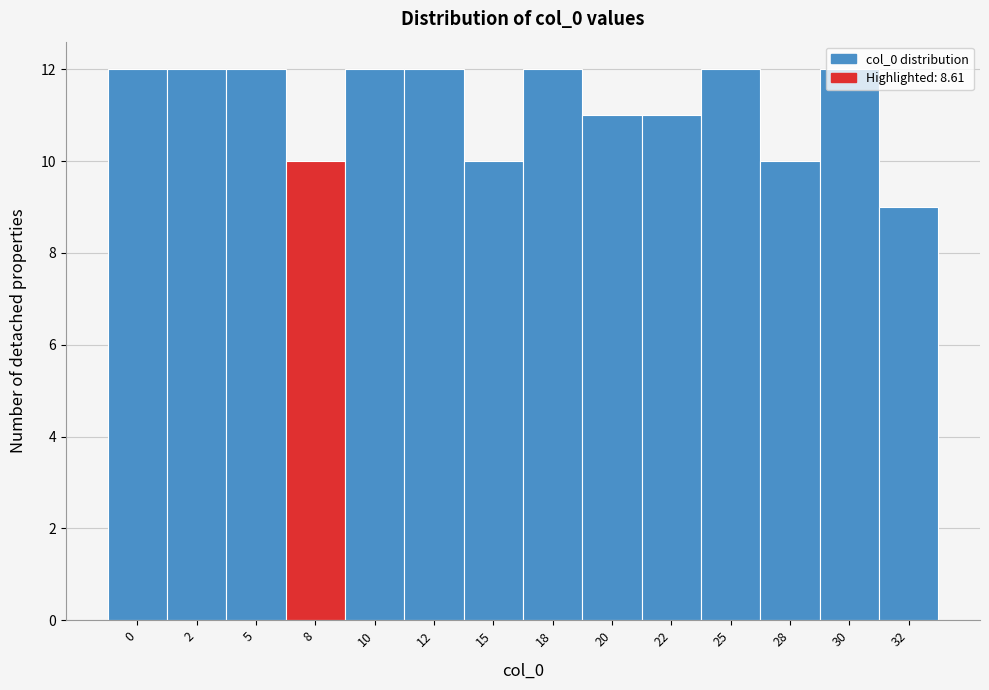

What is the value of the 13th bar from the left?

12